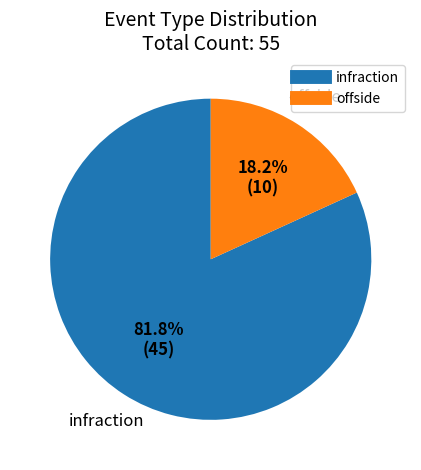

To the nearest percent, what is the average slice percentage?

50%